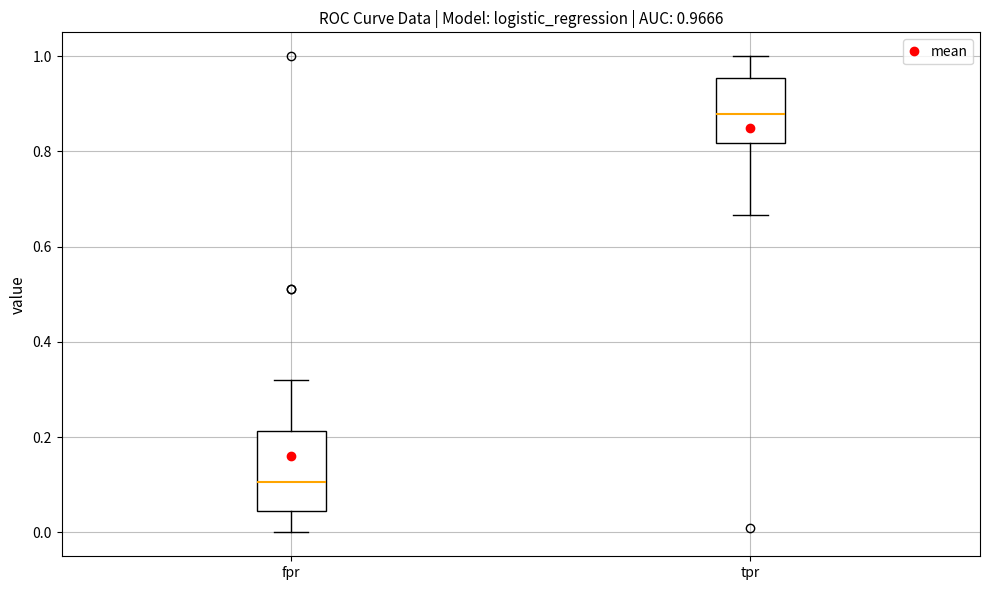

Comparing the boxes themselves (not the whiskers), which one is the tallest?

fpr